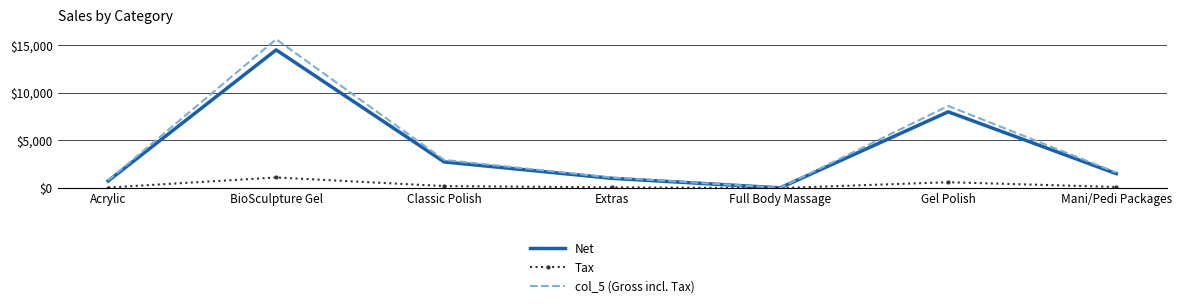

Is the value of col_5 (Gross incl. Tax) at Gel Polish greater than the value of Net at Classic Polish?

Yes